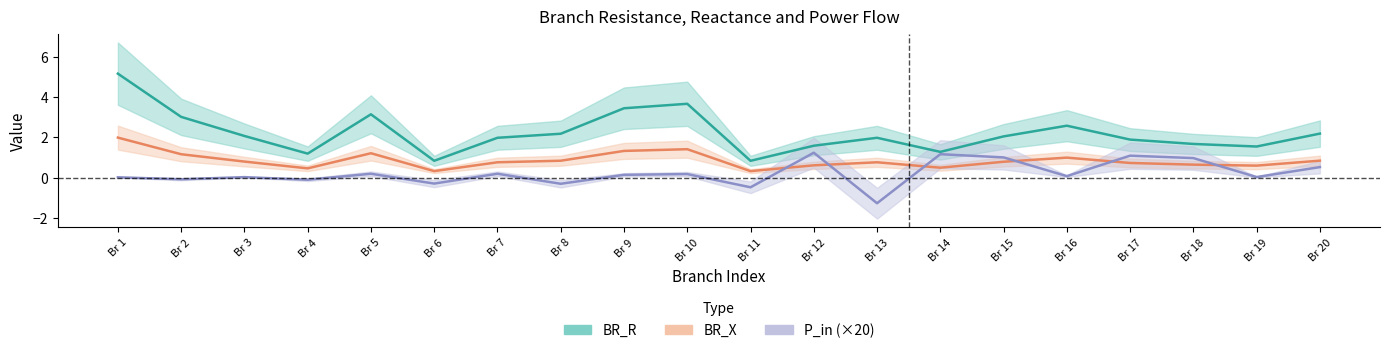

What is the sum of the BR_R values at Br 10 and Br 7?

5.7